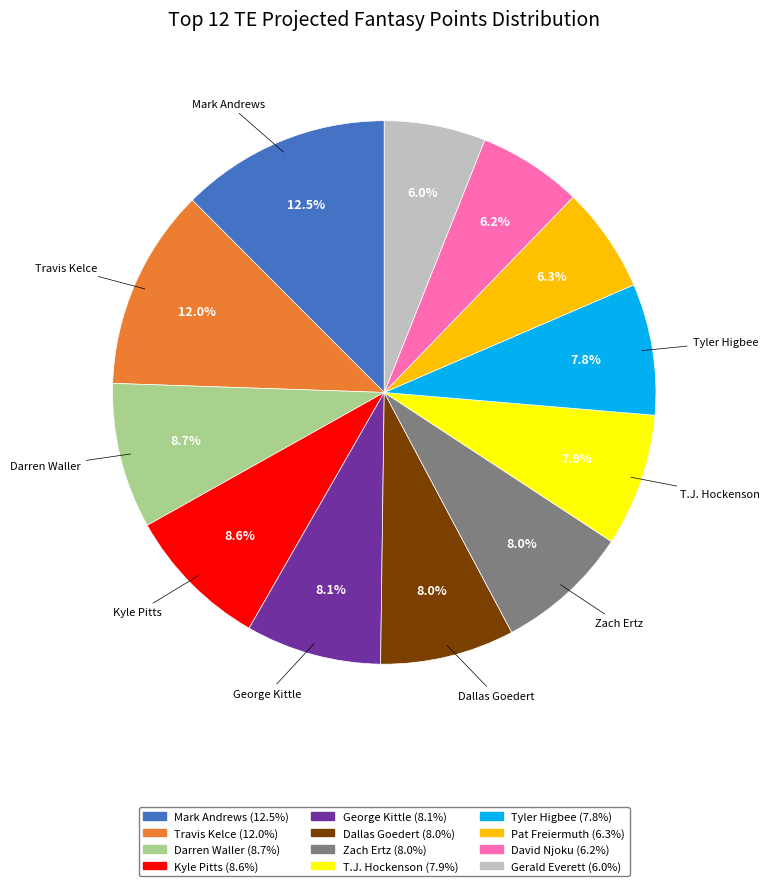

To the nearest percent, what is the combined percentage of David Njoku and Dallas Goedert?

14%